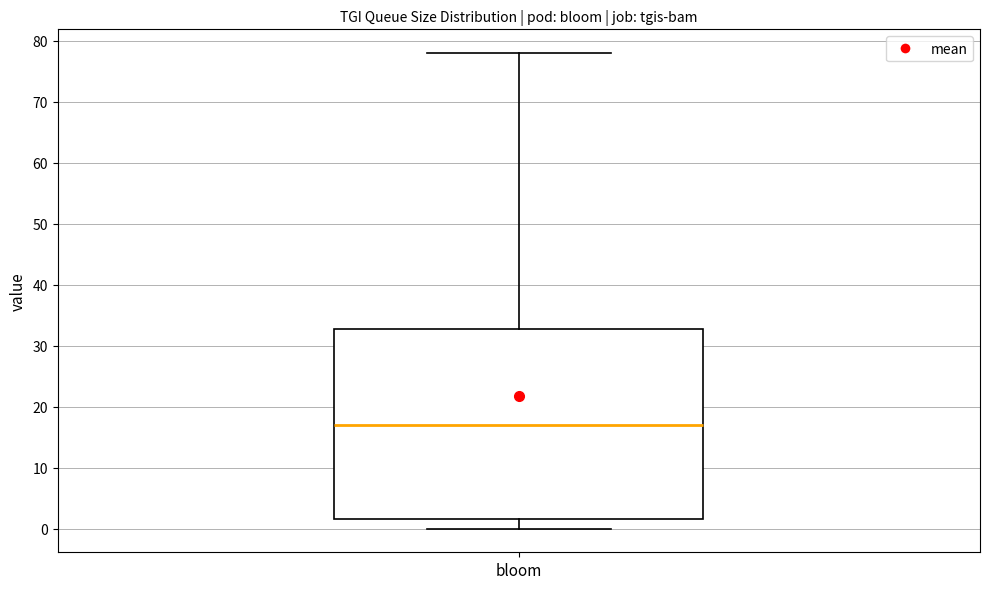

Where is the upper edge of the box for bloom on the y-axis? The values are not printed on the chart, so give them approximately, as read against the axis.

33